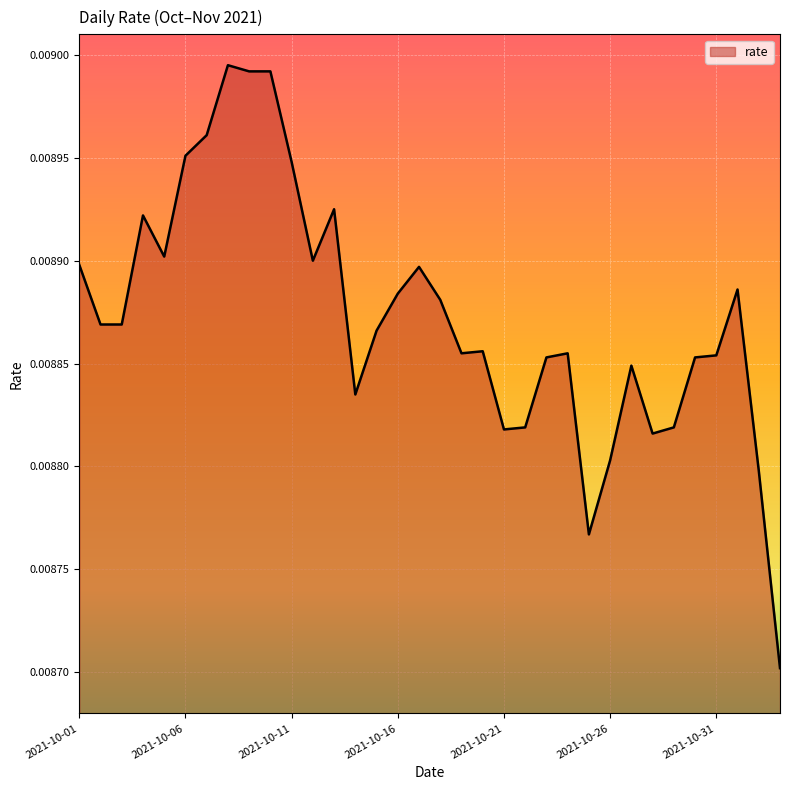

List the labels in order of value, largest first.

2021-10-08, 2021-10-09, 2021-10-10, 2021-10-07, 2021-10-06, 2021-10-11, 2021-10-13, 2021-10-04, 2021-10-05, 2021-10-12, 2021-10-01, 2021-10-17, 2021-11-01, 2021-10-16, 2021-10-18, 2021-10-02, 2021-10-03, 2021-10-15, 2021-10-20, 2021-10-19, 2021-10-24, 2021-10-31, 2021-10-23, 2021-10-30, 2021-10-27, 2021-10-14, 2021-10-22, 2021-10-29, 2021-10-21, 2021-10-28, 2021-10-26, 2021-11-02, 2021-10-25, 2021-11-03